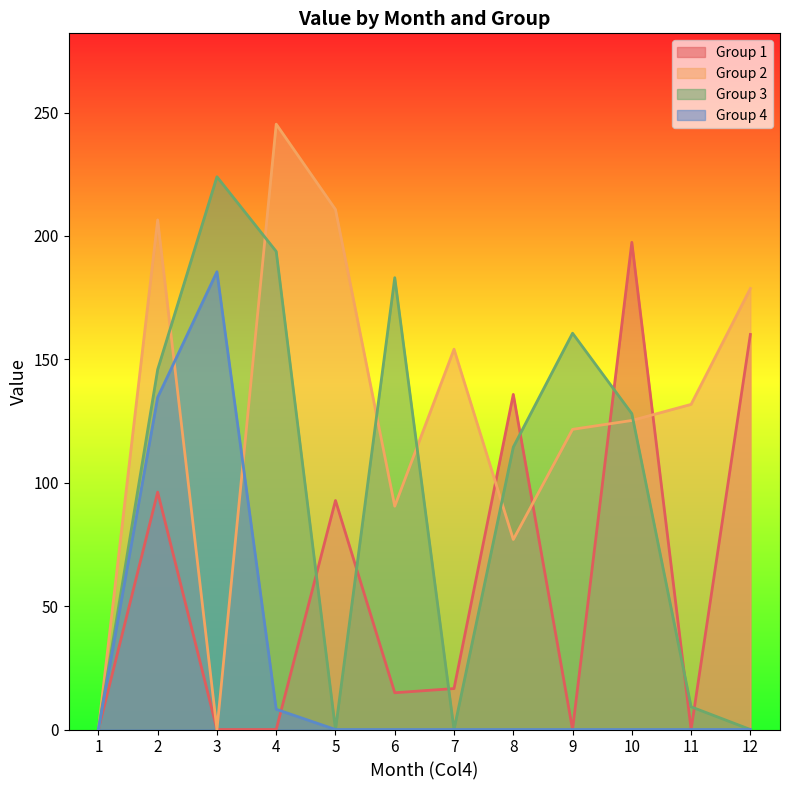

Which series has the widest spread of values?

Group 2